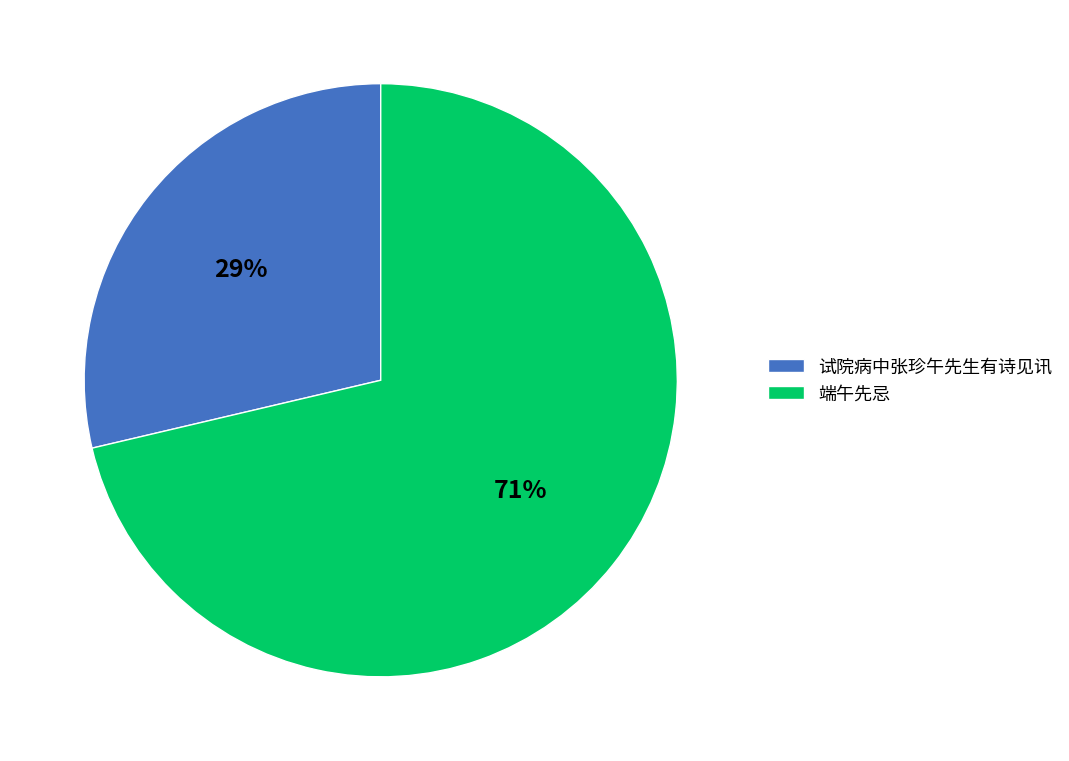

Between 试院病中张珍午先生有诗见讯 and 端午先忌, which is larger?

端午先忌